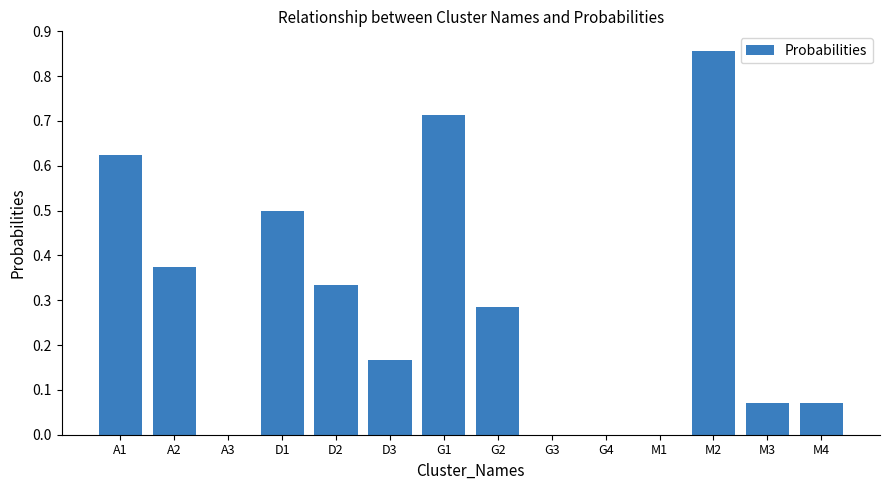

At which category does the chart reach its peak across all series?

M2